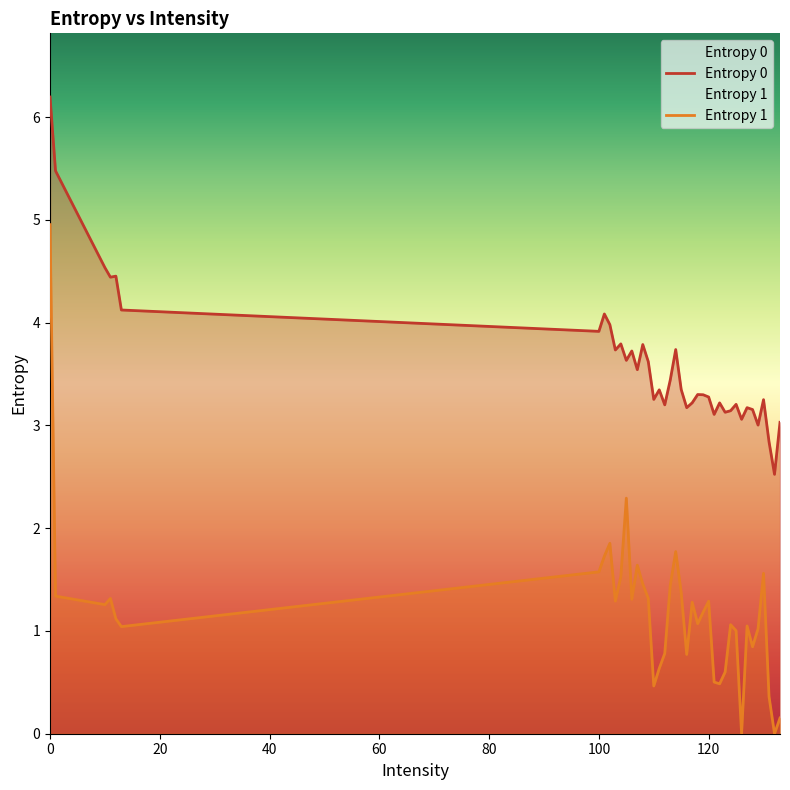

True or false: Entropy 1 has a value of 2.4 at 0.

False